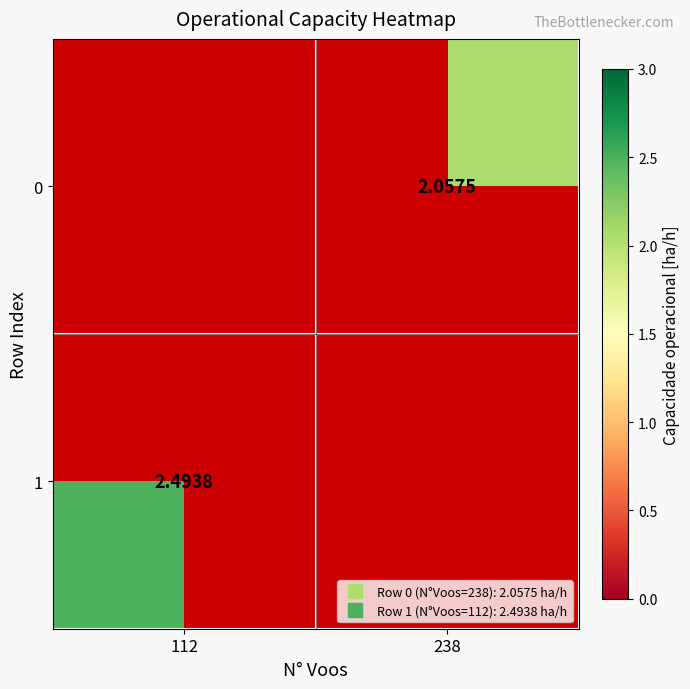

What is the maximum value shown in the chart?

2.5